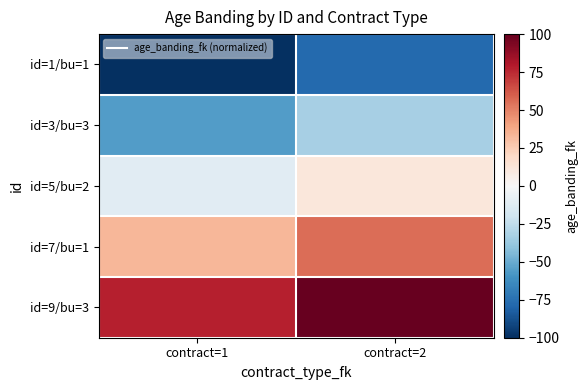

Reading left to right, list all the values displayed in this chart.

id=1/bu=1: contract=1=-100.0	contract=2=-77.8
id=3/bu=3: contract=1=-55.6	contract=2=-33.3
id=5/bu=2: contract=1=-11.1	contract=2=11.1
id=7/bu=1: contract=1=33.3	contract=2=55.6
id=9/bu=3: contract=1=77.8	contract=2=100.0